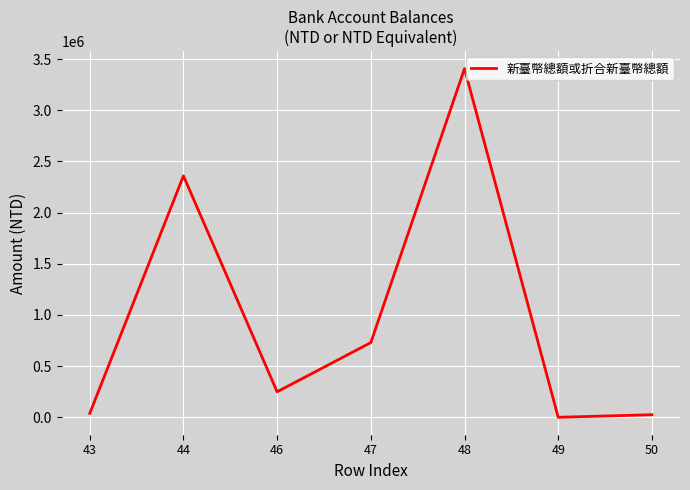

What is the maximum value shown in the chart?

3407020.0